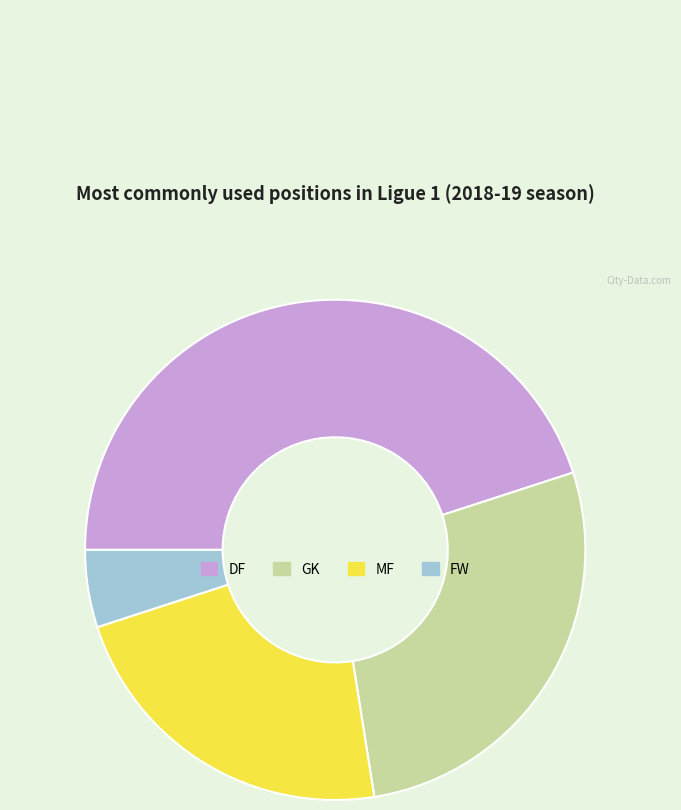

Does DF represent more than half of the total?

No